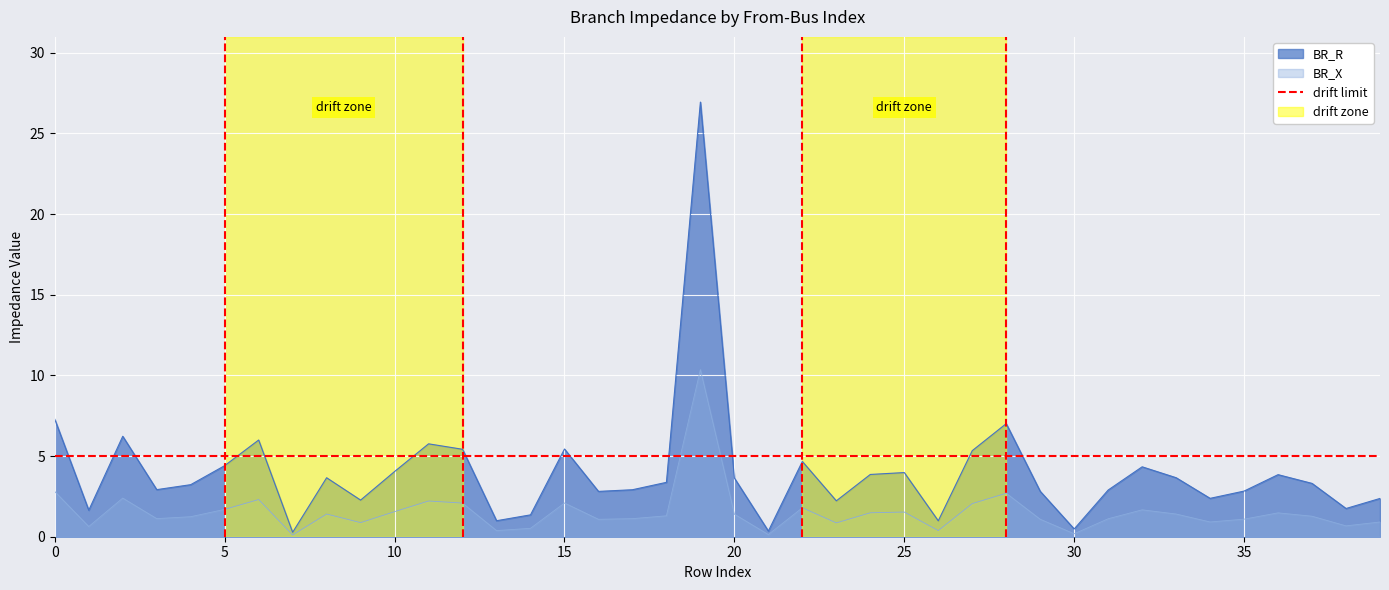

Rank the series by their average value, from highest to lowest.

BR_R, BR_X